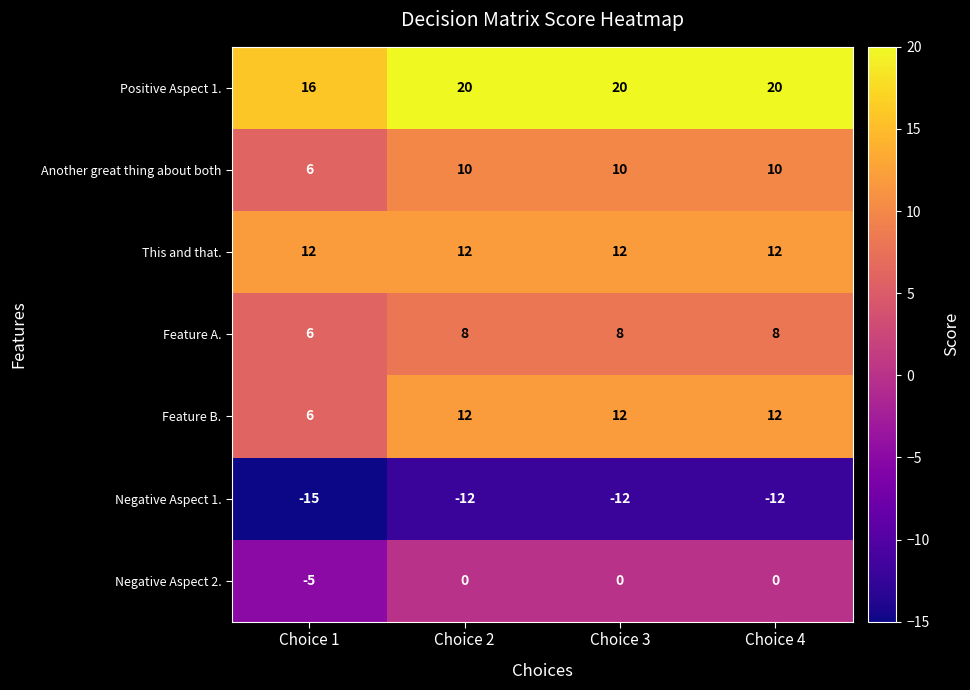

How many Another great thing about both values are between 10 and 11?

3